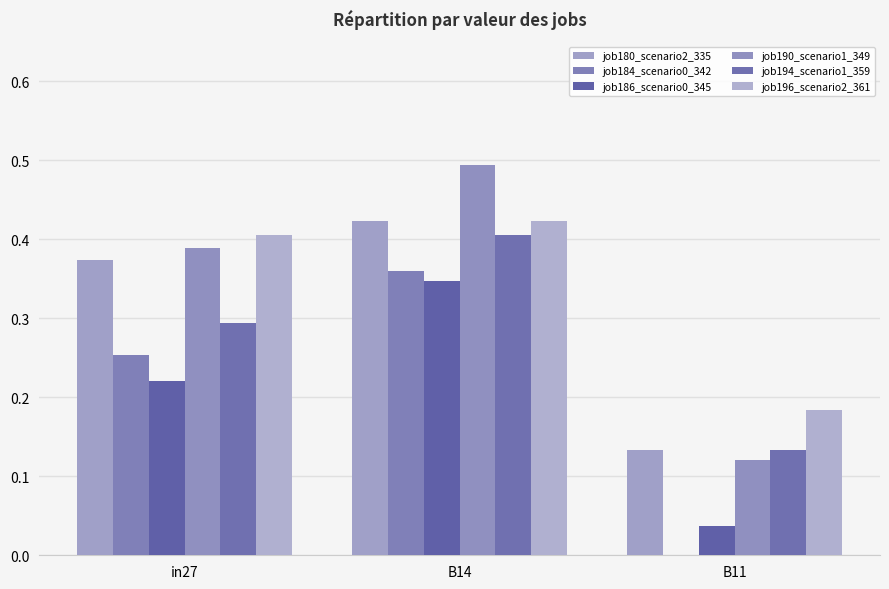

Reading left to right, list all the values displayed in this chart.

job180_scenario2_335: 0.4	0.4	0.1
job184_scenario0_342: 0.3	0.4	0.0
job186_scenario0_345: 0.2	0.3	0.0
job190_scenario1_349: 0.4	0.5	0.1
job194_scenario1_359: 0.3	0.4	0.1
job196_scenario2_361: 0.4	0.4	0.2